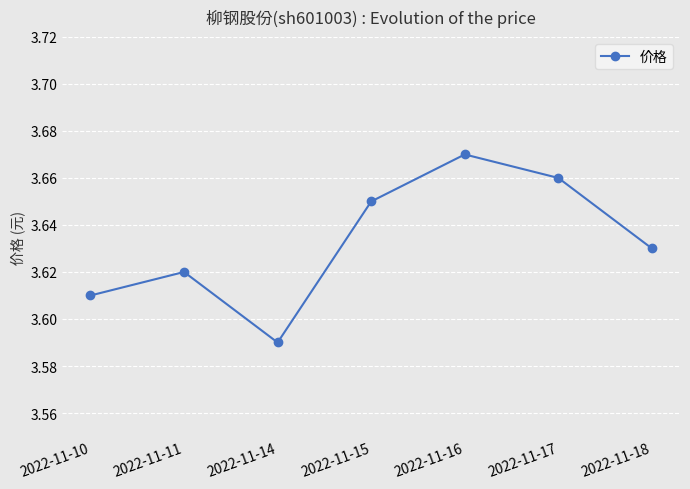

Which has a higher value, 2022-11-15 or 2022-11-18?

2022-11-15